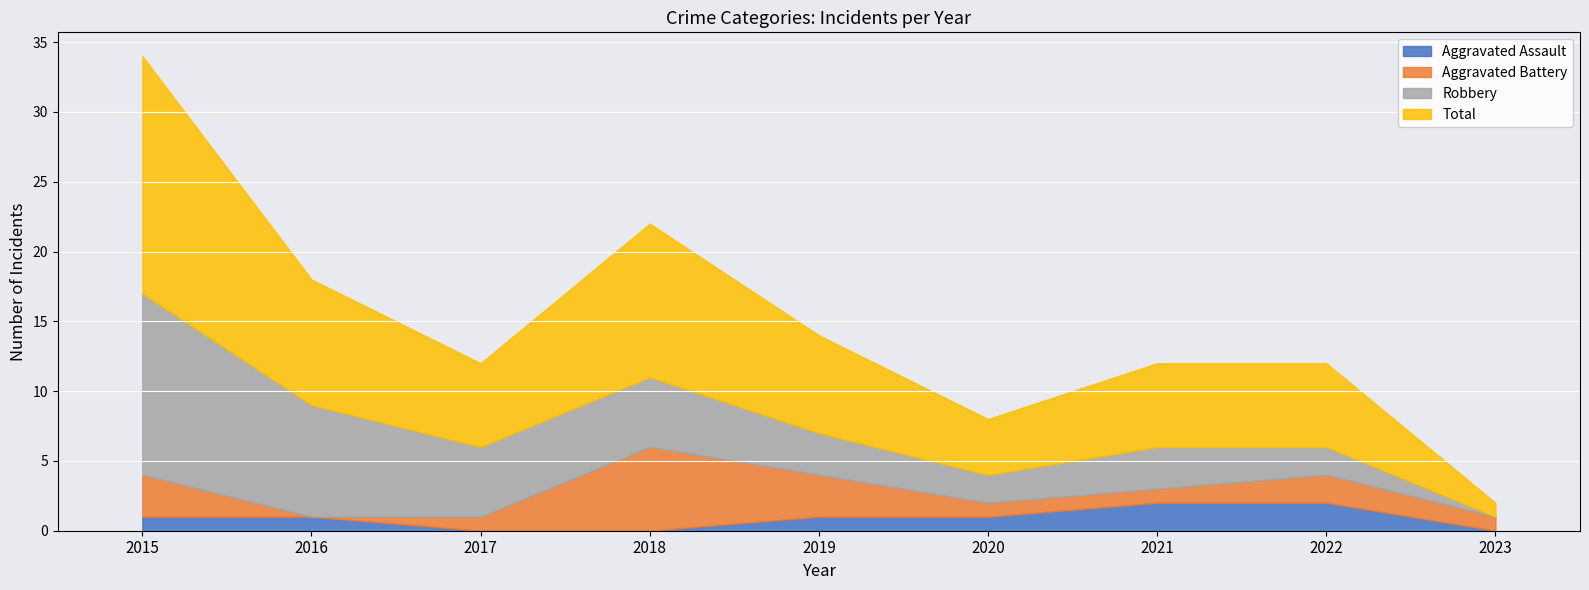

Where is Aggravated Battery nearest to the value 3?

2015